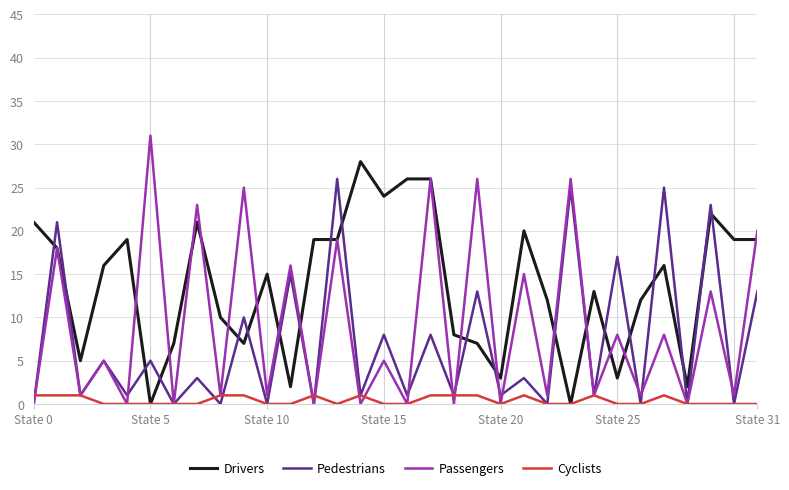

True or false: Passengers has more than 0 points higher than both neighbors.

True